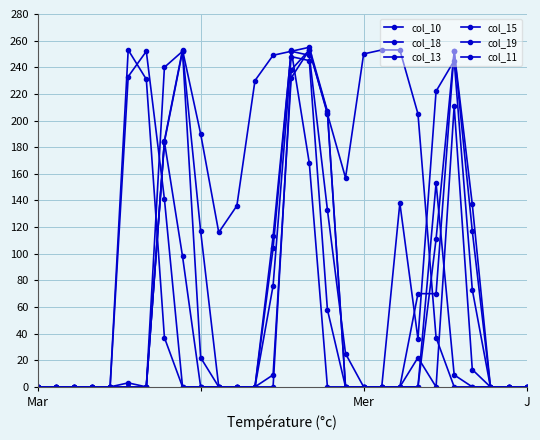

How many data points does each series have?

28